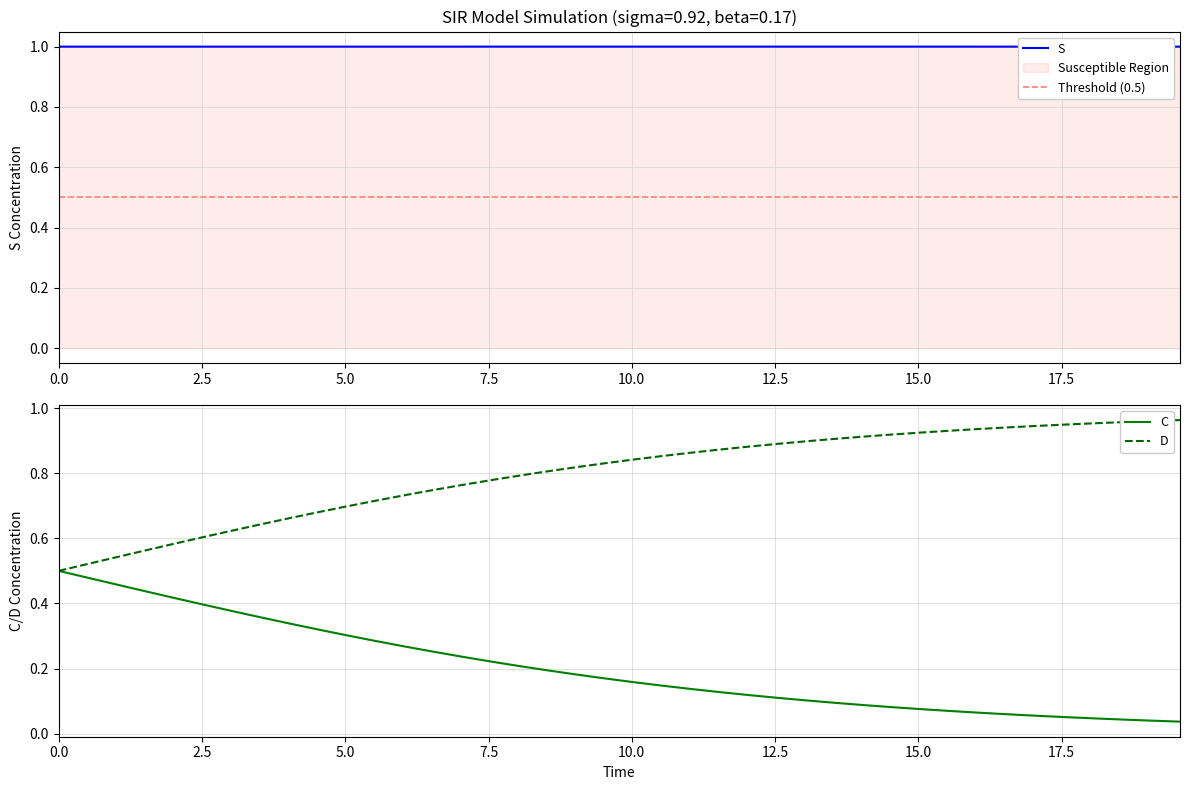

True or false: D has more than 1 interior local peaks.

False